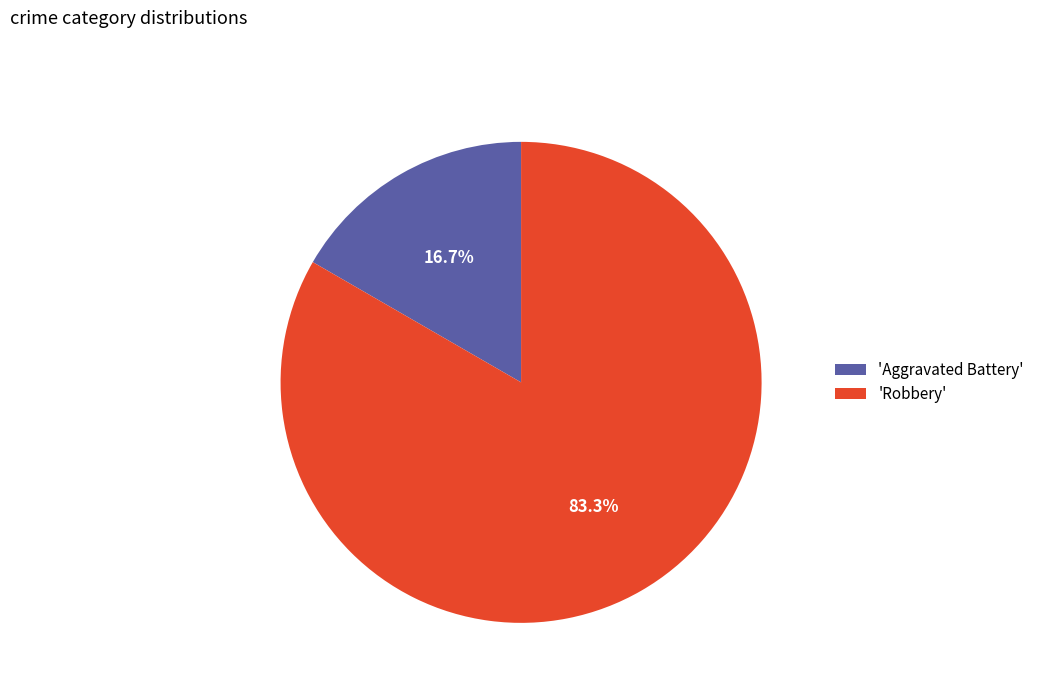

How much of the chart is everything except 'Robbery'?

16.7%